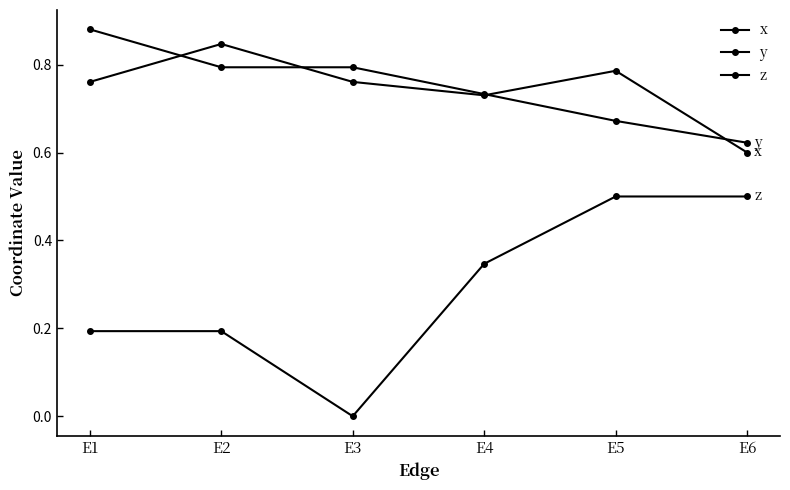

Count the number of categories in the chart.

6